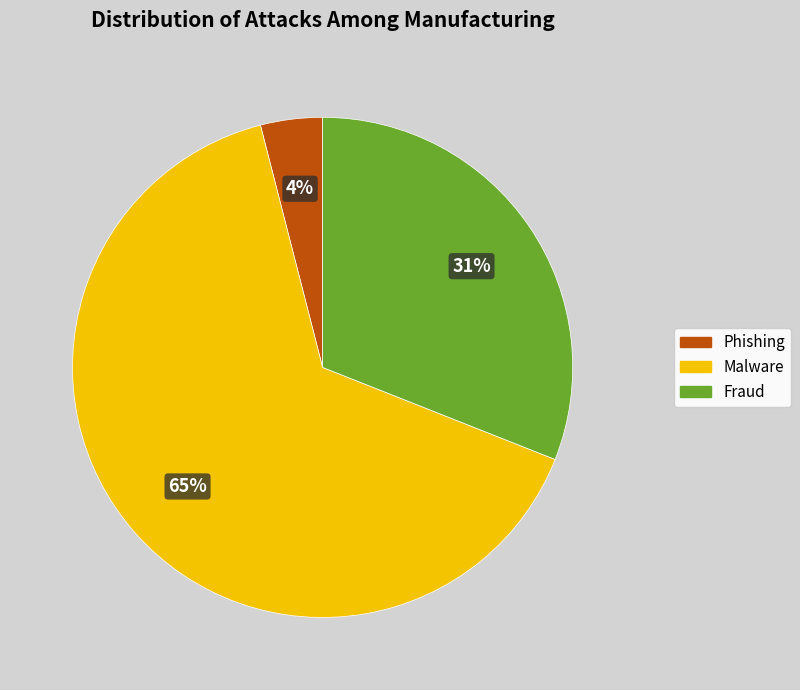

Count the number of slices in the pie.

3